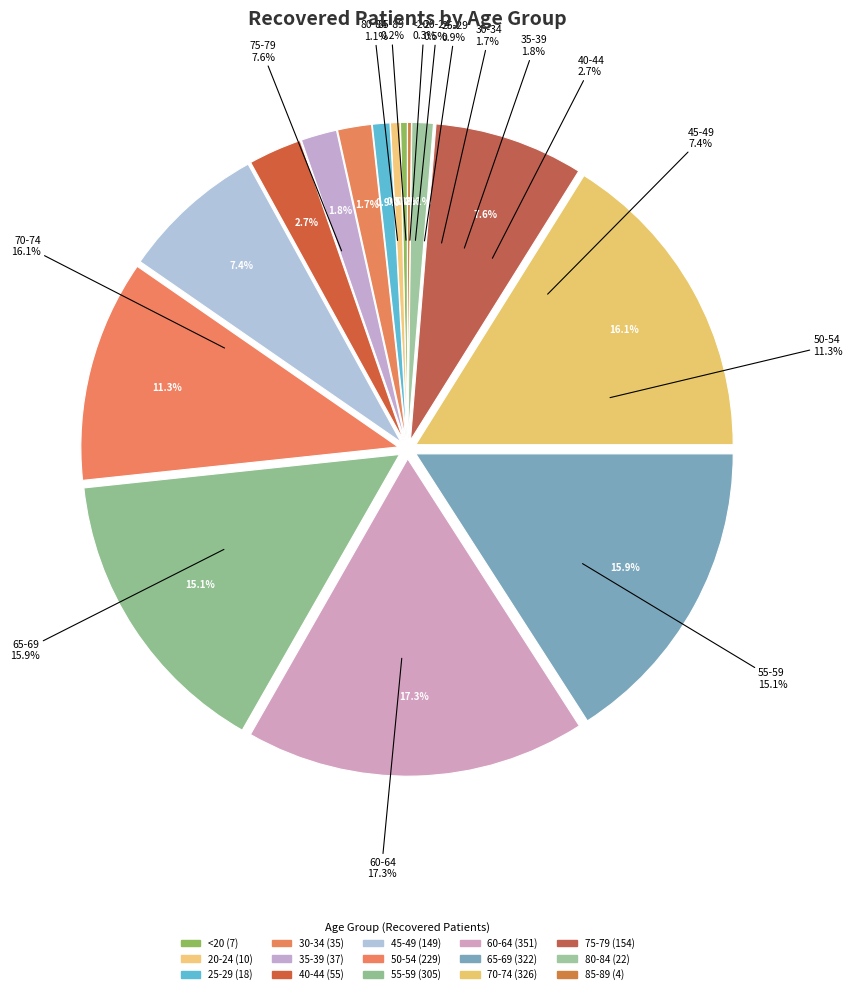

Is there a majority slice in this chart?

No